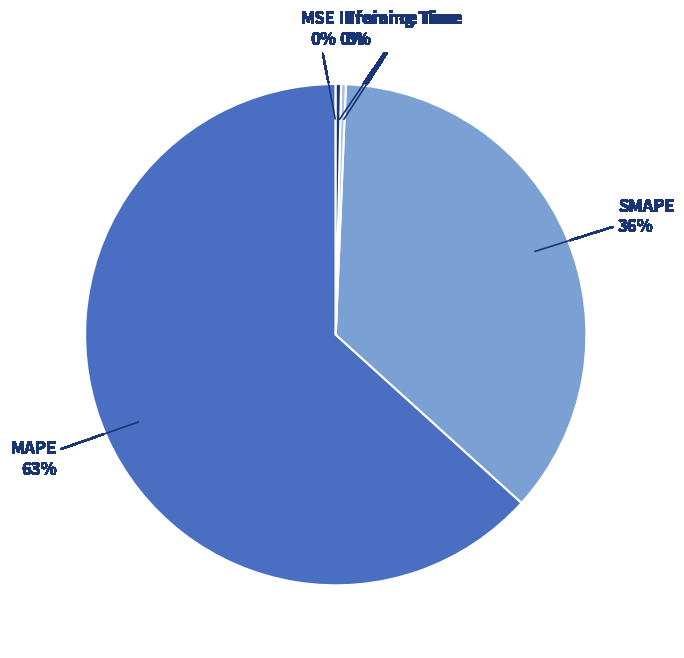

Combined, do Inference Time and Training Time account for over 50%?

No